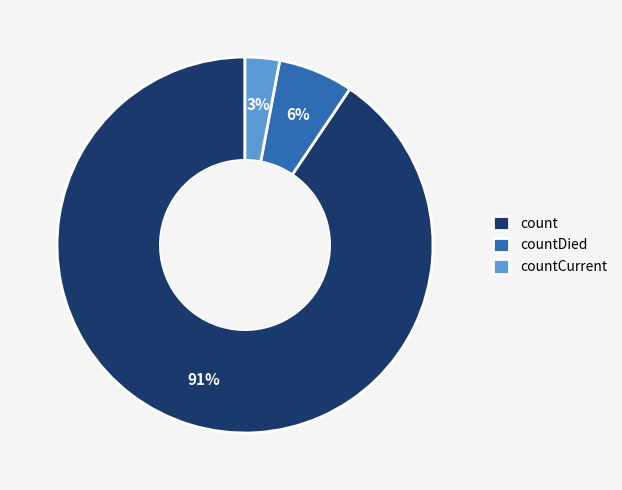

Between count and countDied, which is larger?

count